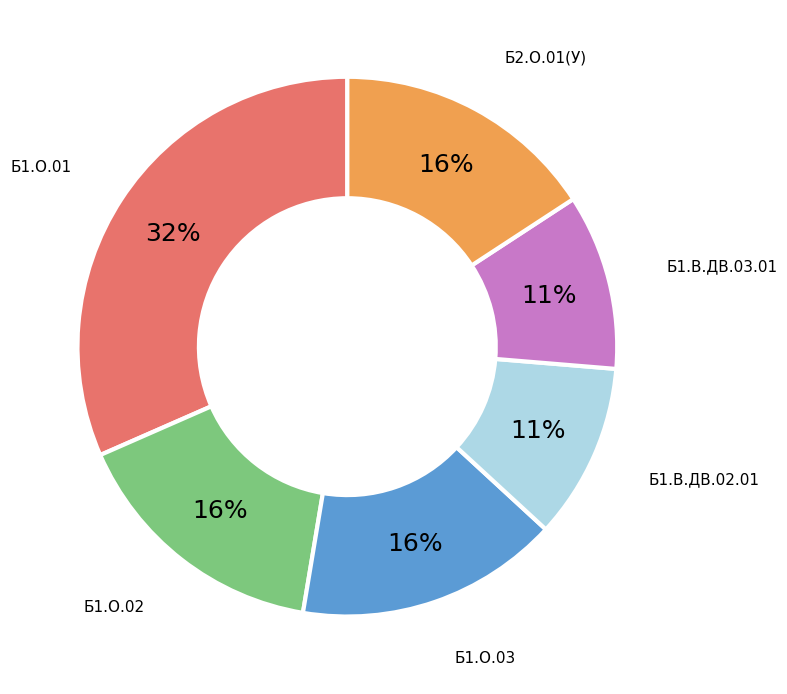

What percentage is the Б1.О.02 slice, to the nearest percent?

16%